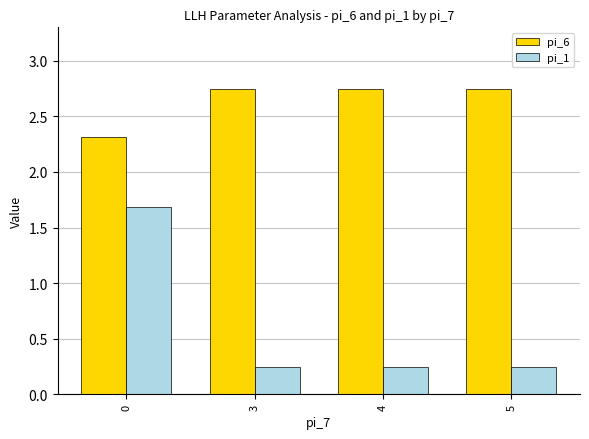

What is the difference between the maximum and minimum values in the pi_6 series?

0.4